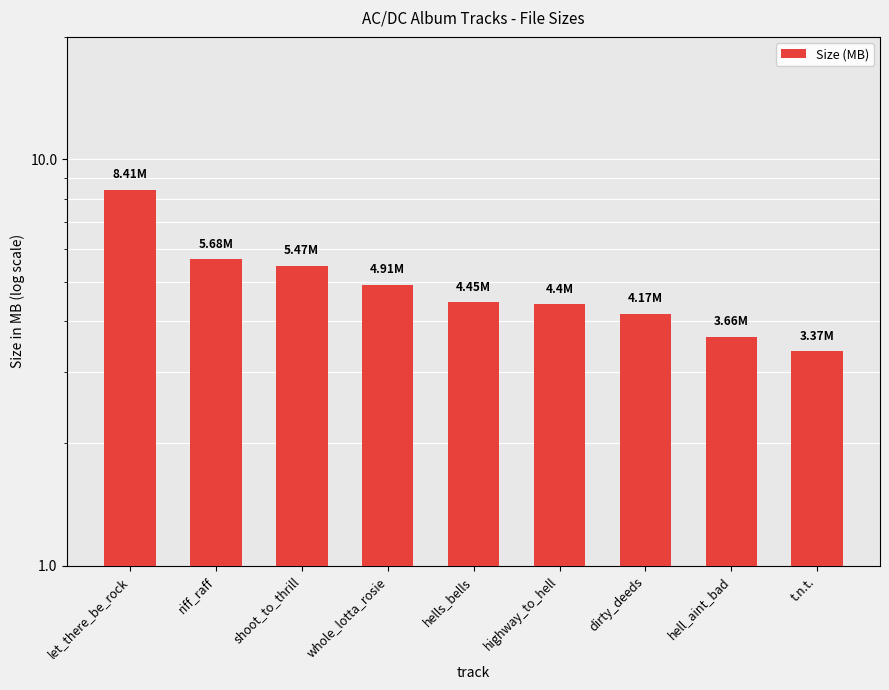

Does the chart contain stacked bars?

No